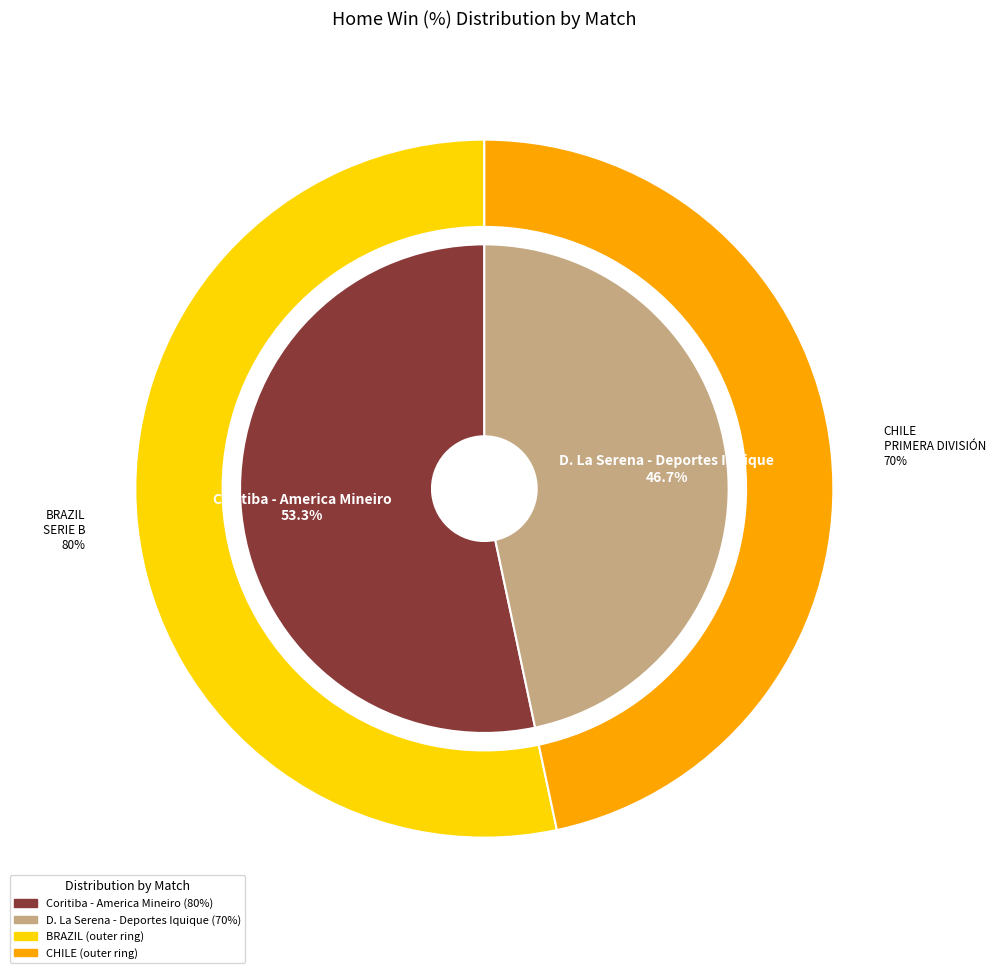

How many segments does this pie chart have?

2